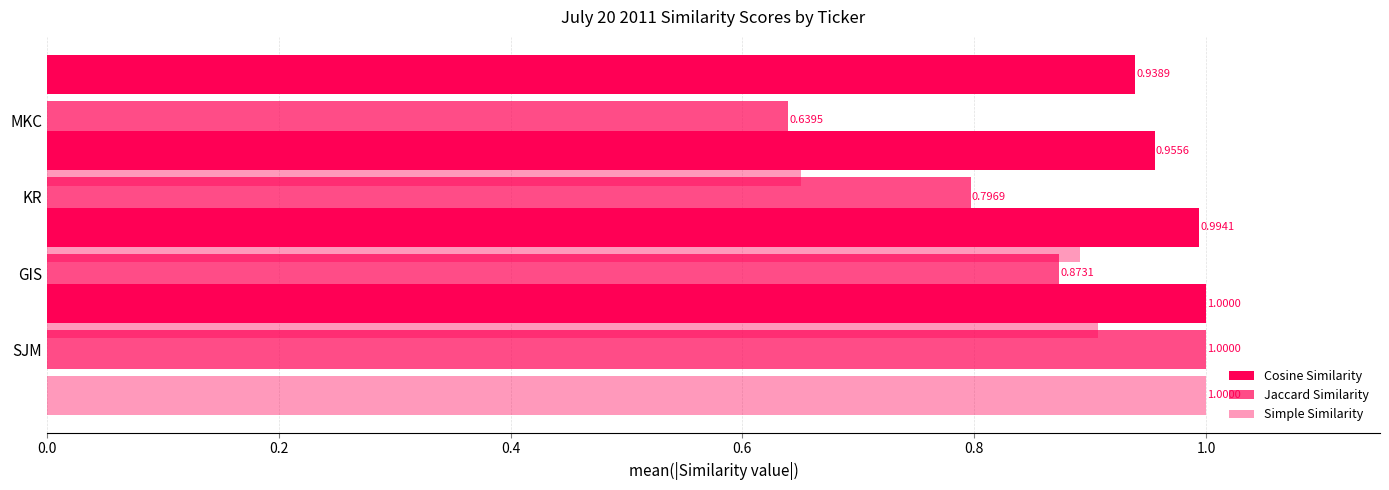

What is the value of the Jaccard Similarity bar at the 4th from the left?

0.6